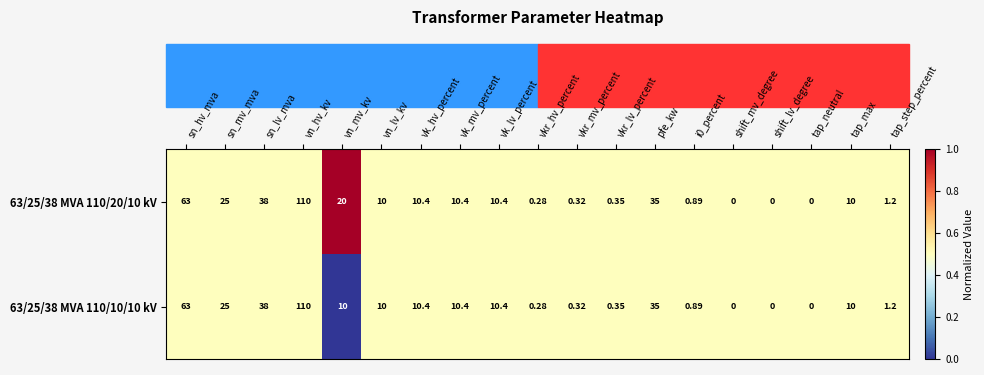

Where does the 63/25/38 MVA 110/20/10 kV series first go above 10?

sn_hv_mva